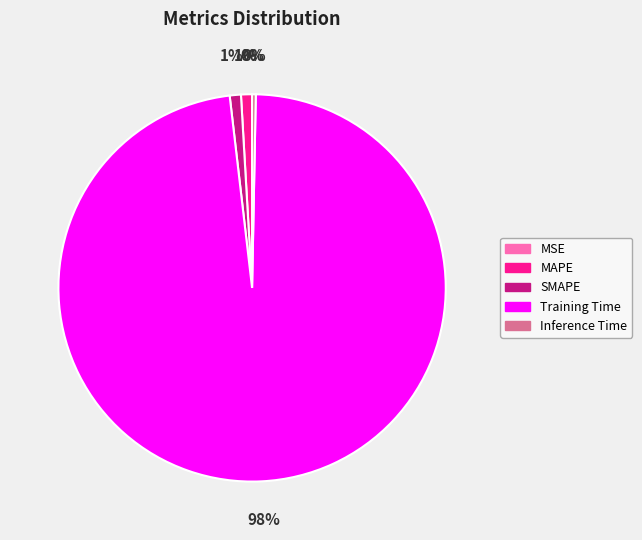

Is the sum of SMAPE and Training Time greater than half?

Yes